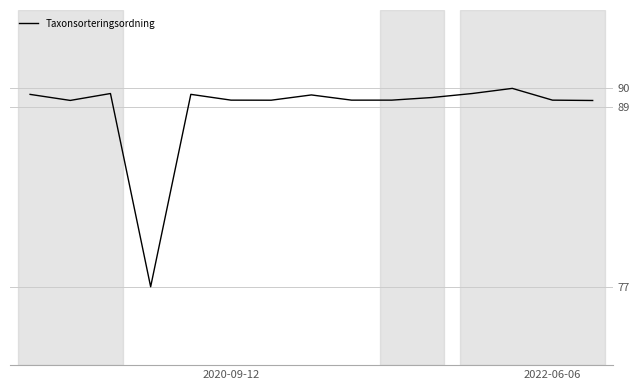

Does the chart display data point markers on the line(s)?

No